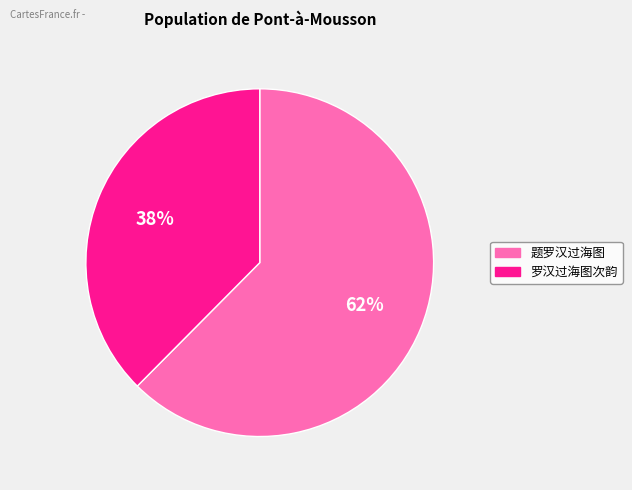

Combined, do 题罗汉过海图 and 罗汉过海图次韵 account for over 50%?

Yes